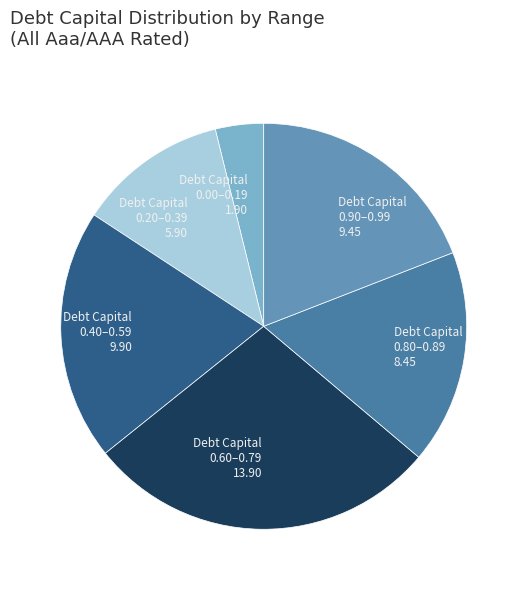

Which slice is the largest?

Debt Capital 0.60–0.79 13.90